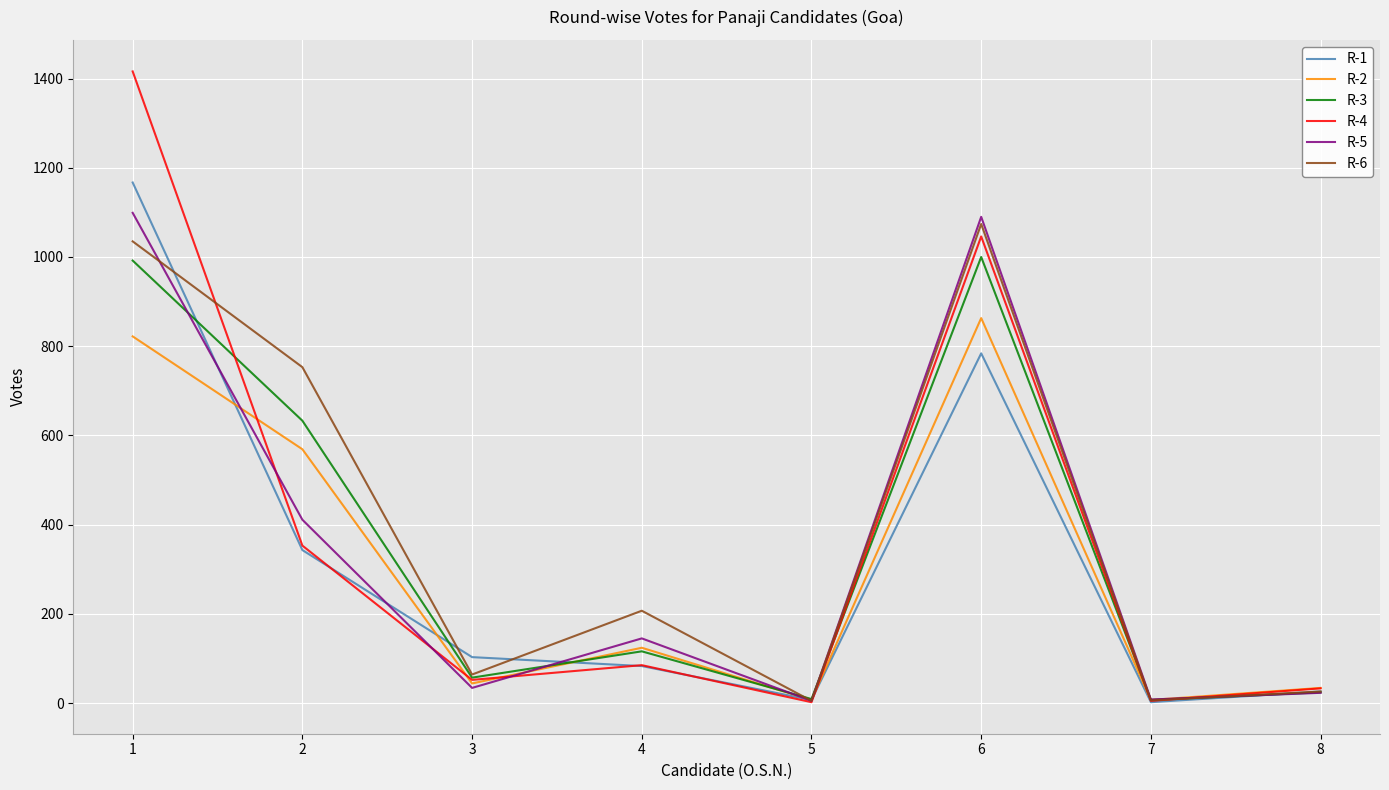

What is the difference between the R-5 values at 2 and 8?

388